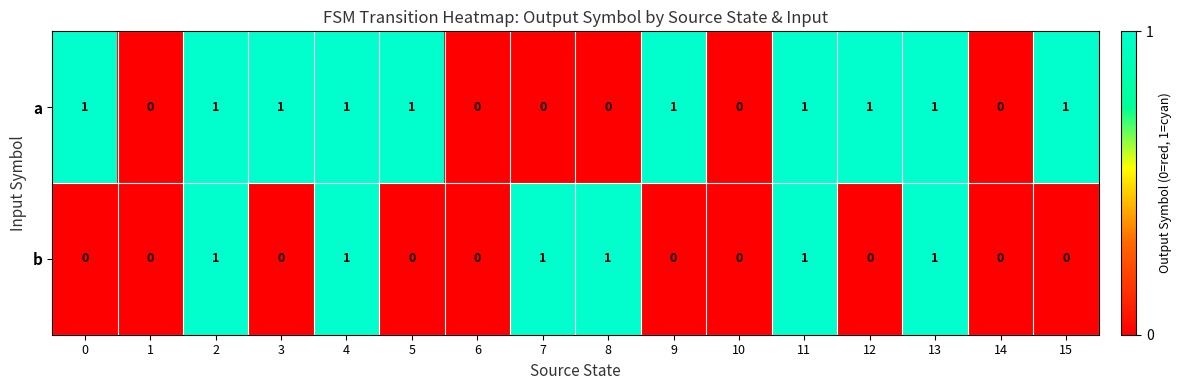

What is the difference between the highest and lowest values at 0?

1